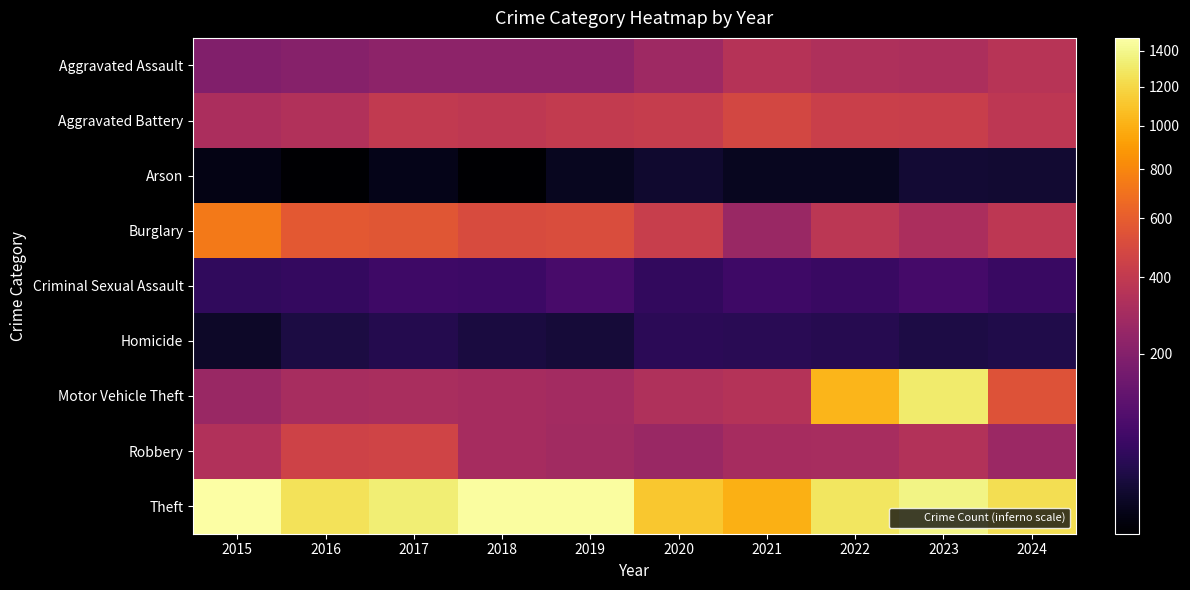

Which category has the lowest value across all series?

2016